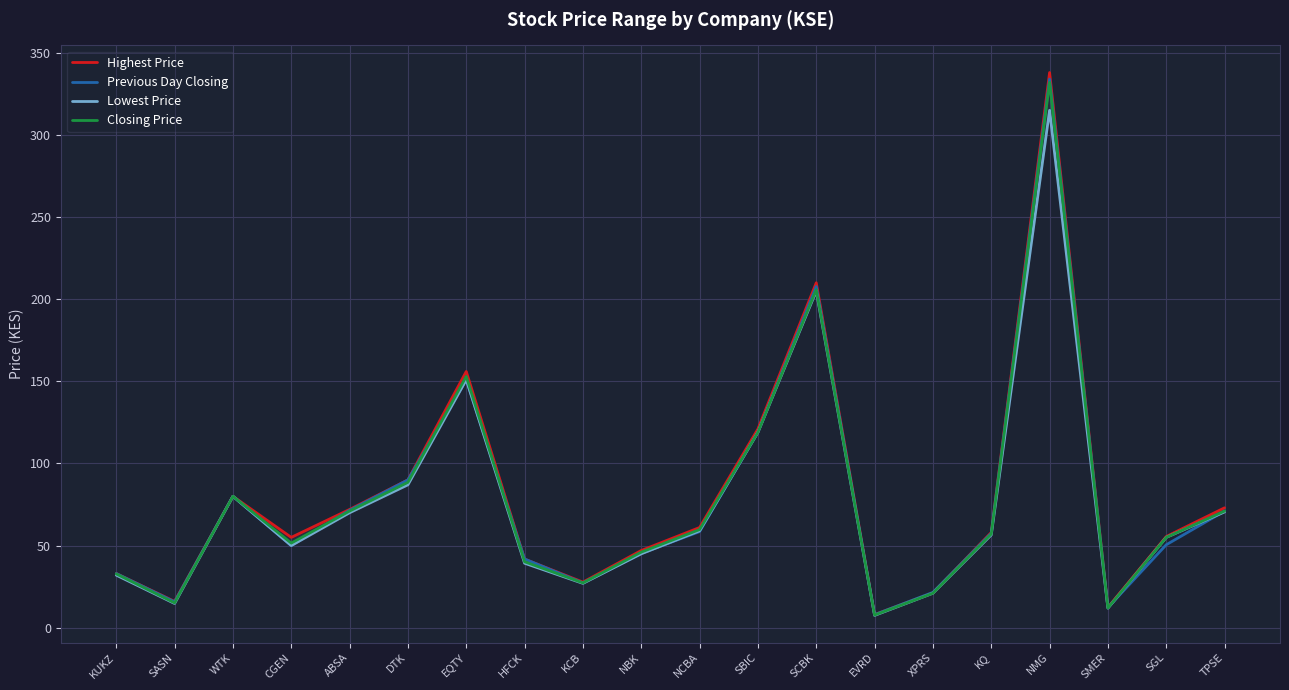

Where does the Lowest Price series first go above 56?

WTK